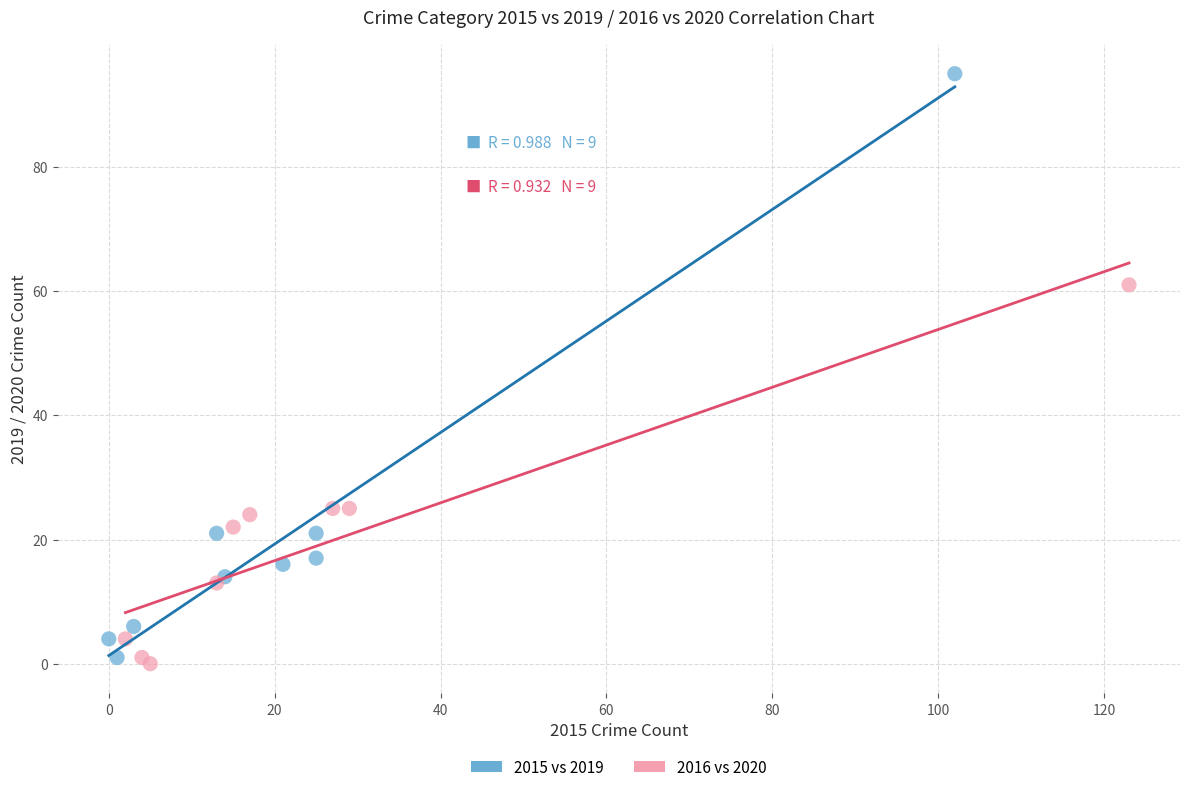

Which series reaches the maximum Y coordinate?

2015 vs 2019